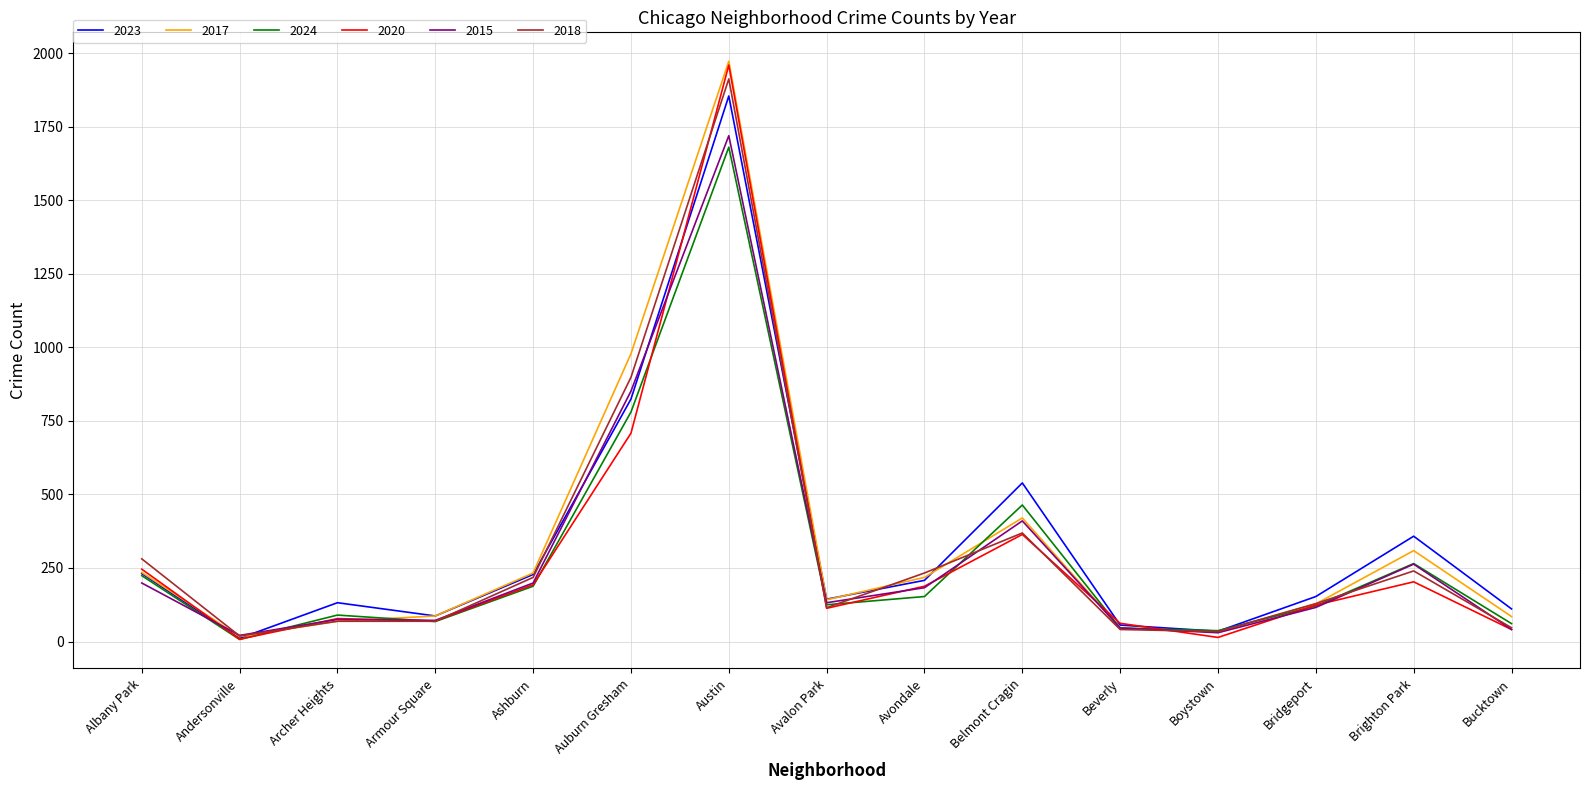

Which series changed the most between Albany Park and Auburn Gresham?

2017